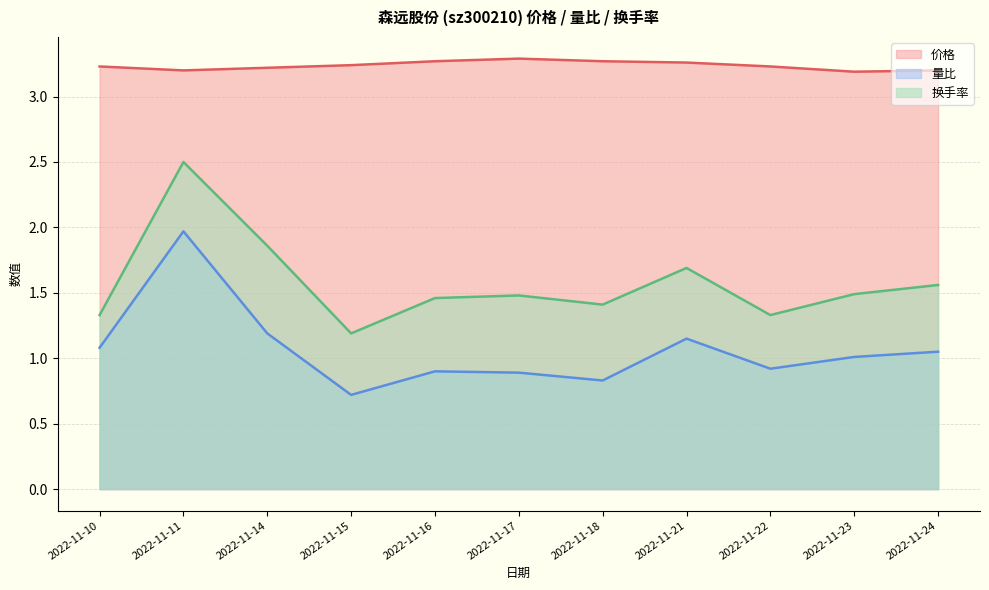

List the labels in order of 价格 value, largest first.

2022-11-17, 2022-11-16, 2022-11-18, 2022-11-21, 2022-11-15, 2022-11-10, 2022-11-22, 2022-11-14, 2022-11-11, 2022-11-24, 2022-11-23